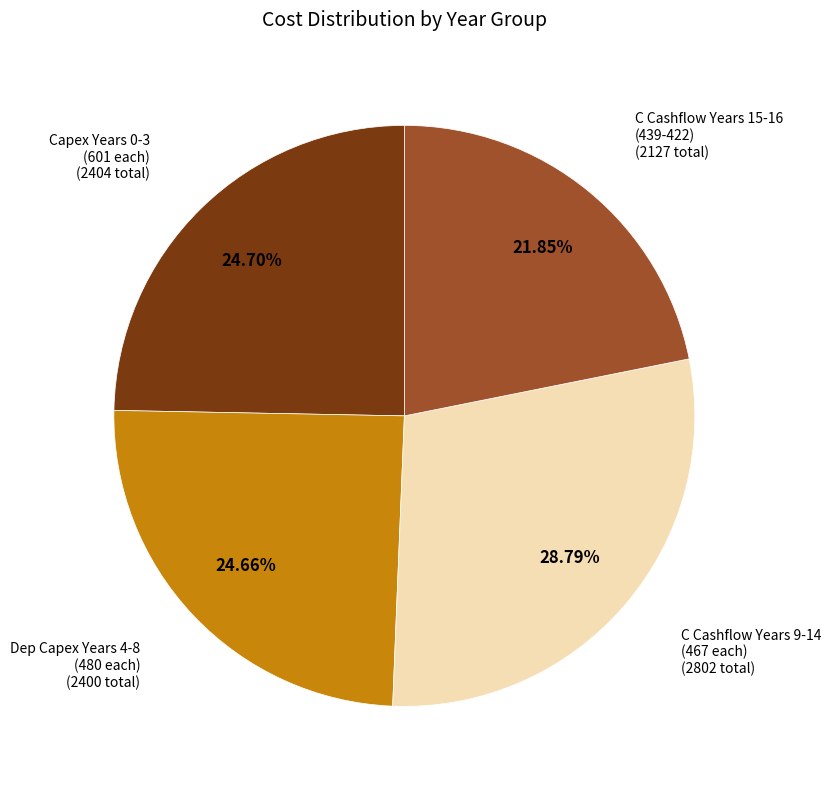

Does any single category account for the majority?

No